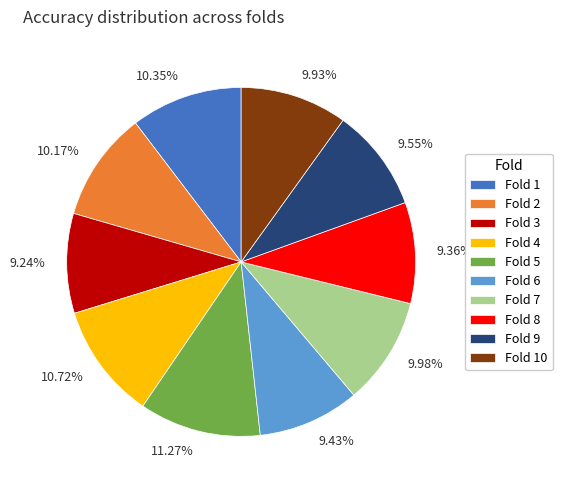

Is Fold 7 the majority of the pie?

No